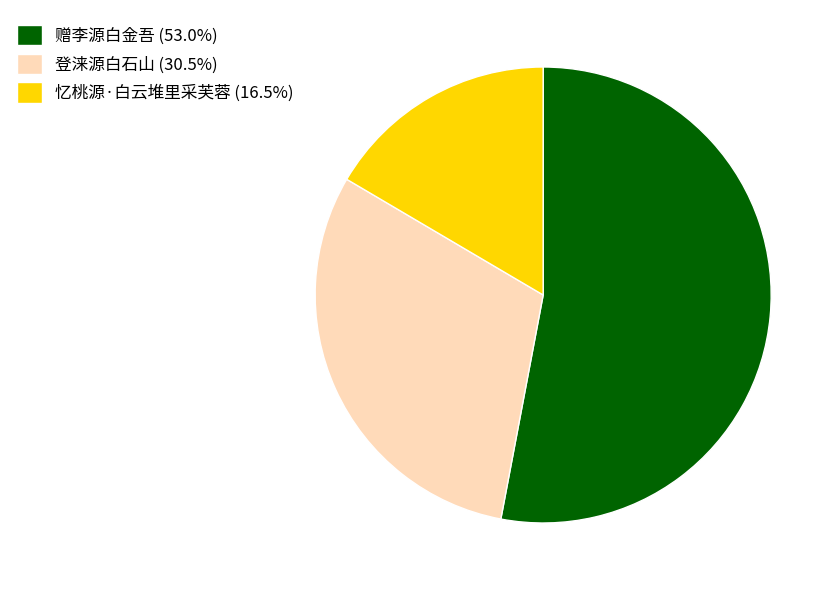

Is 登涞源白石山 (30.5%) the majority of the pie?

No